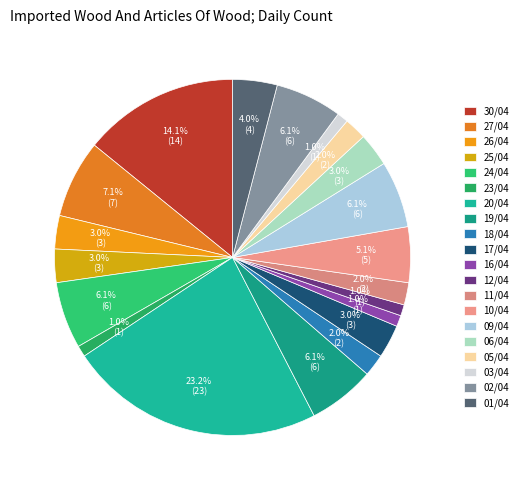

To the nearest percent, what is the difference between the 17/04 and 30/04 slice percentages?

11%